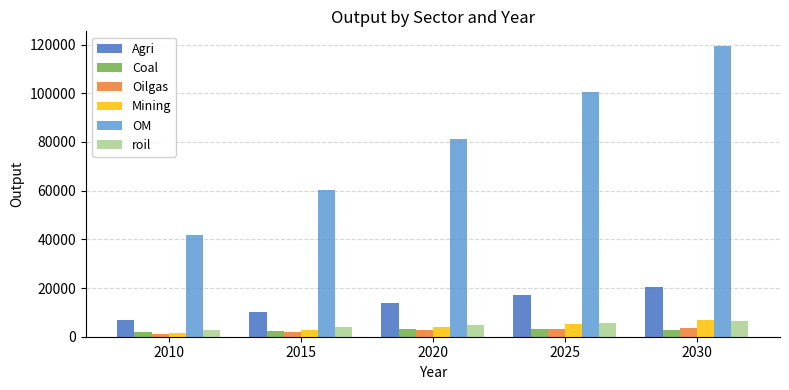

What is the value of the Agri bar at the 1st from the left?

6932.6